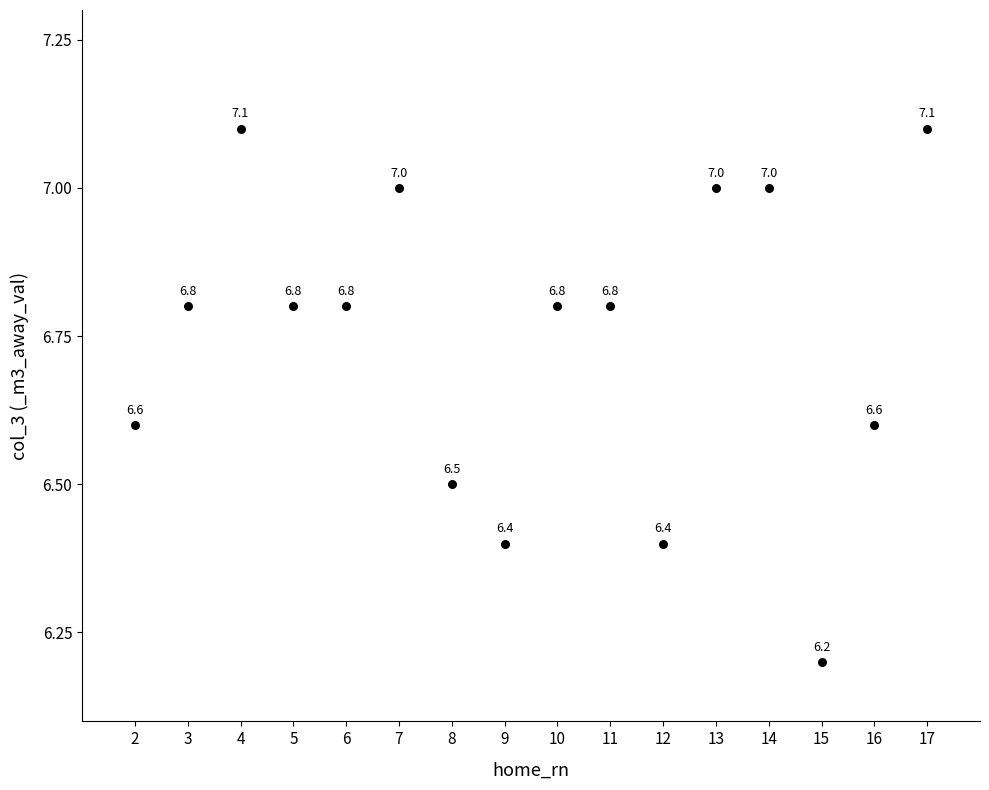

What Y value in the scatter plot is closest to 6?

6.2